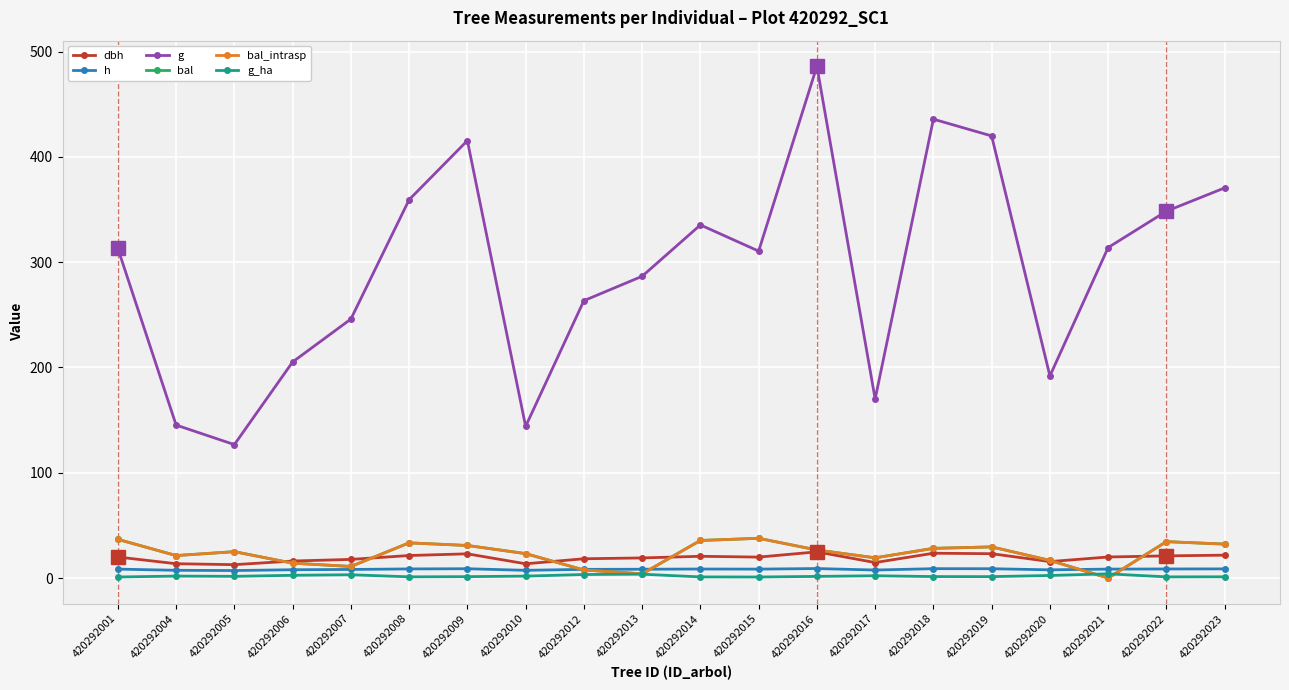

What is the sum of all bal_intrasp values?

468.0